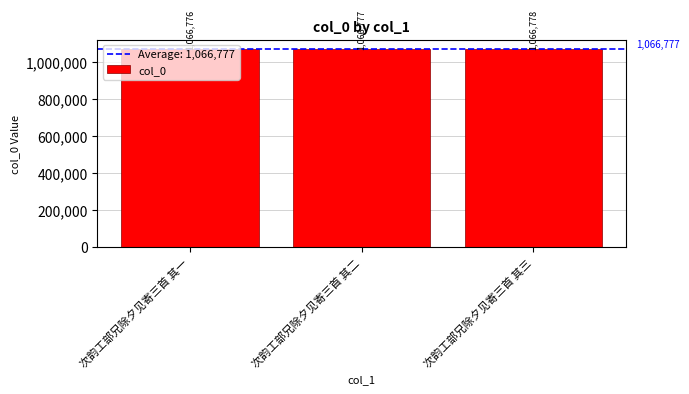

What is the change in value from 次韵工部兄除夕见寄三首 其二 to 次韵工部兄除夕见寄三首 其三?

+1